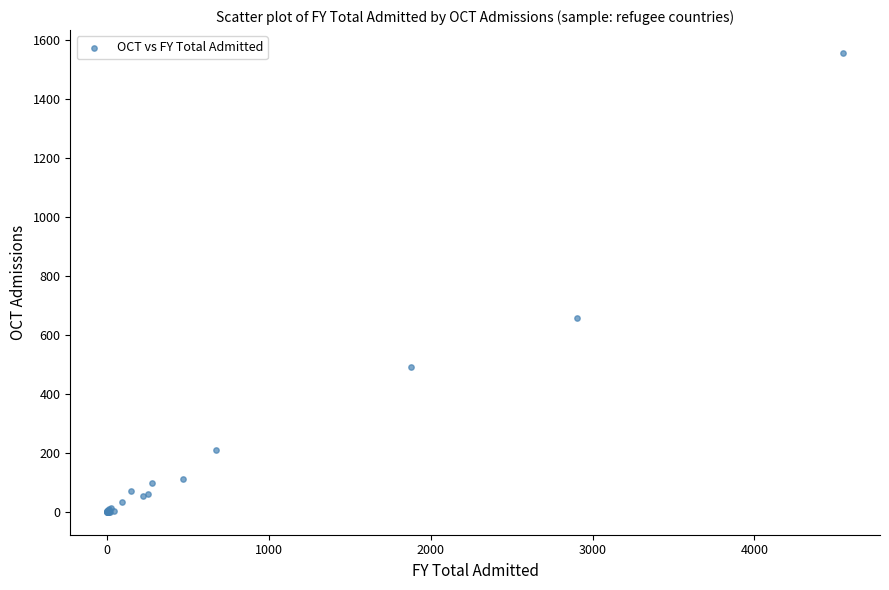

What Y value in the scatter plot is closest to 777?

656